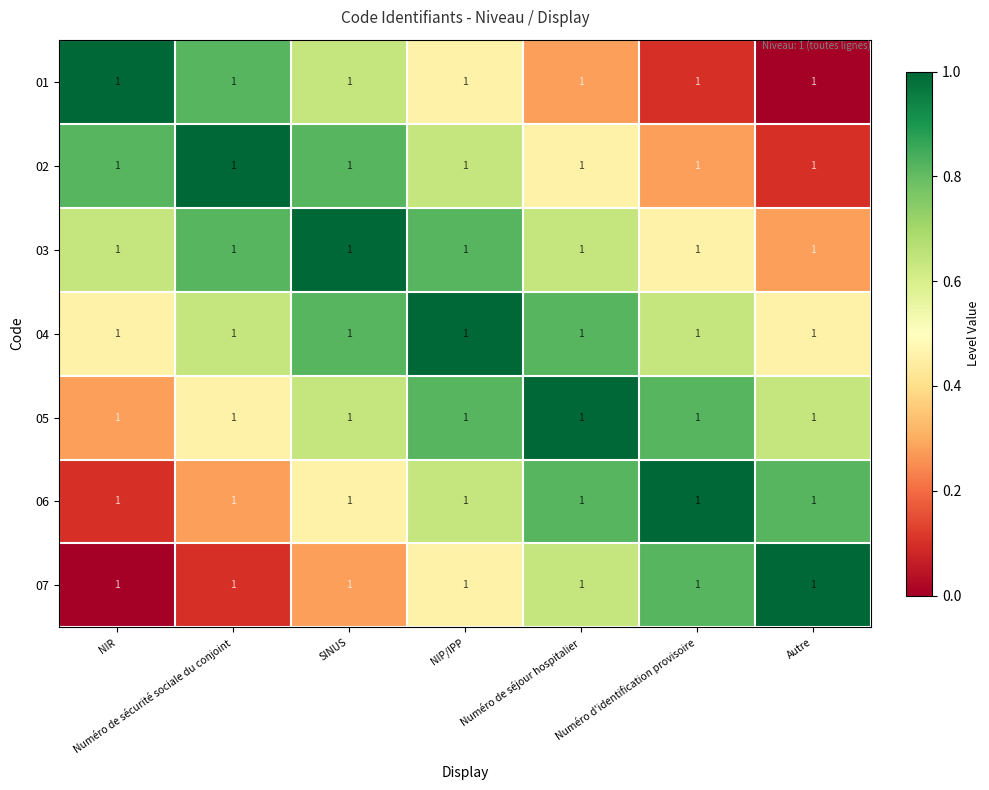

What is the difference between the highest and lowest values at Numéro d'identification provisoire?

0.9